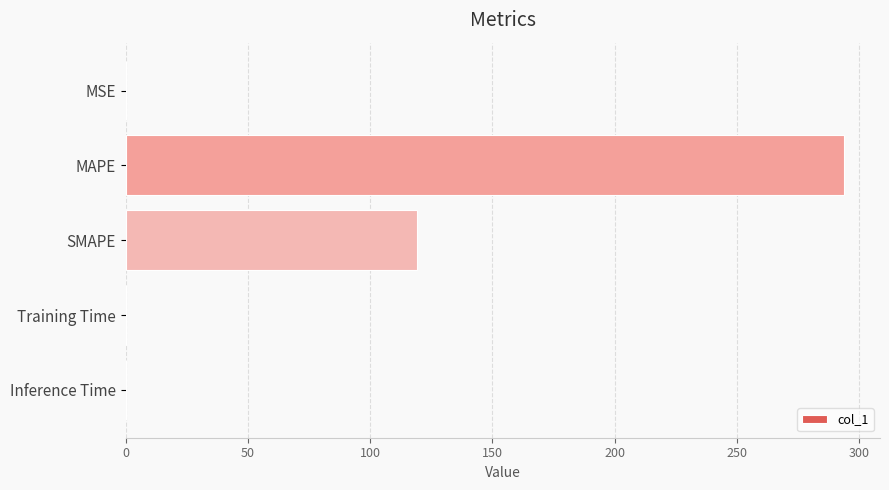

What is the sum of all values?

412.8